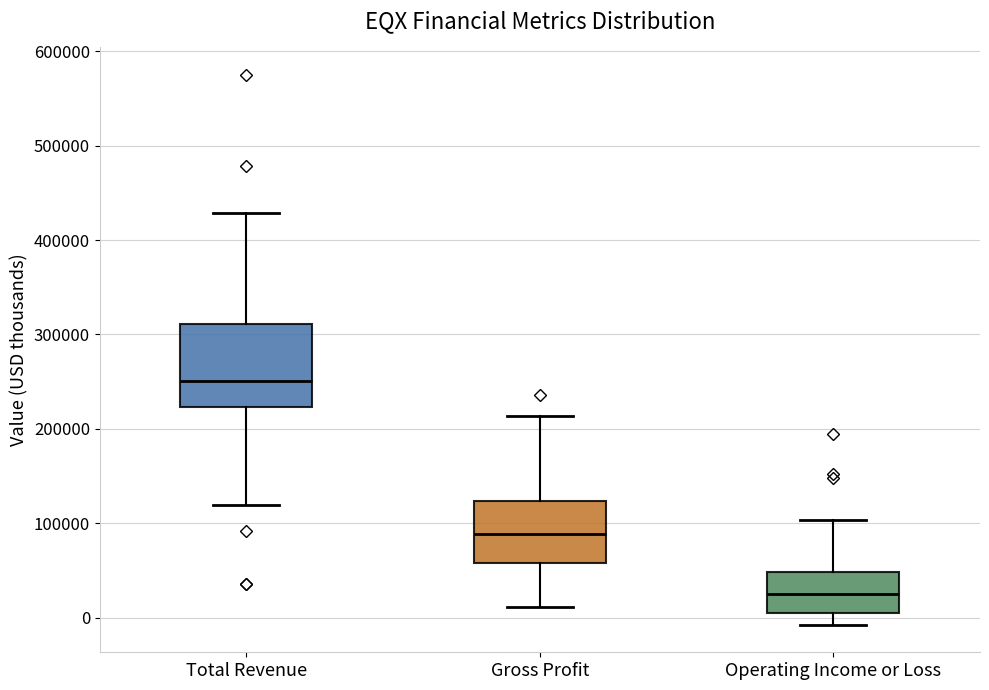

Where is the lower edge of the box for Operating Income or Loss on the y-axis? The values are not printed on the chart, so give them approximately, as read against the axis.

0